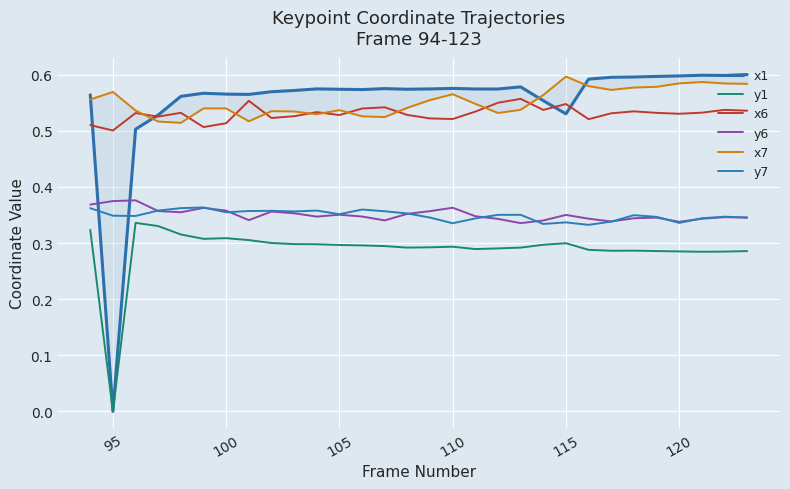

True or false: y6 and x6 cross at least once.

False